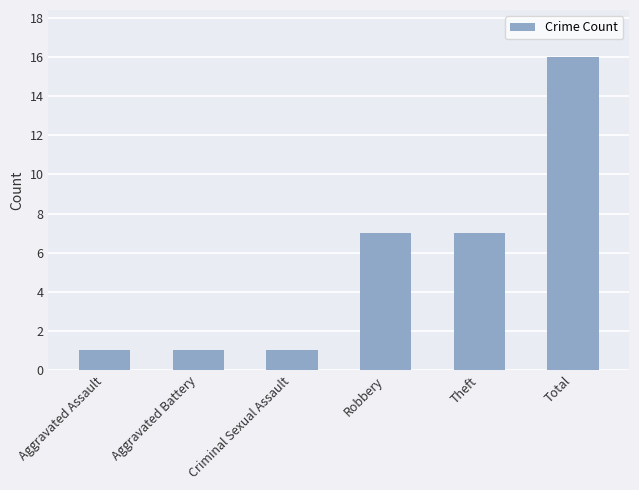

What is the value of the 5th bar from the left?

7